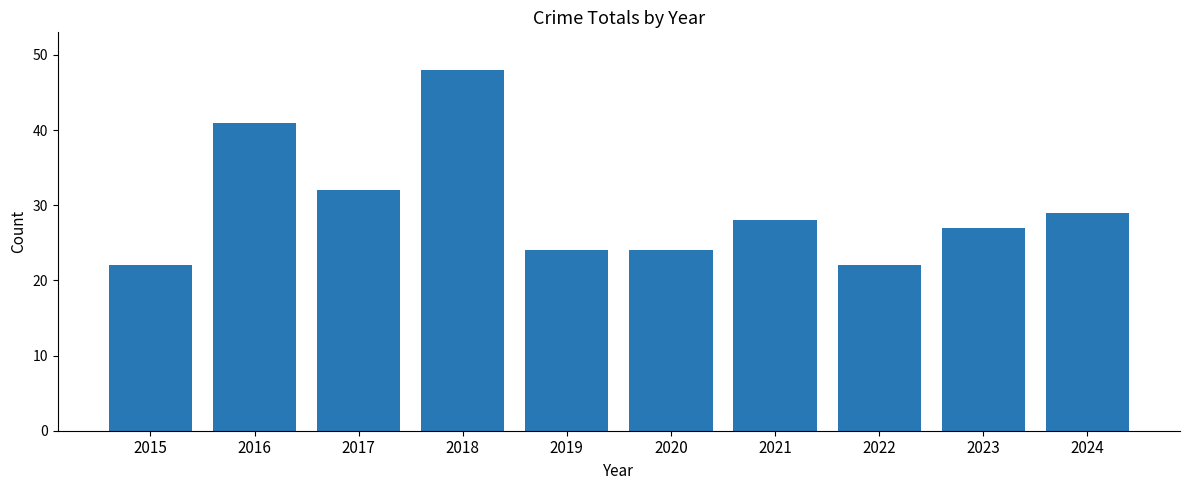

What is the difference between the values at 2024 and 2020?

5